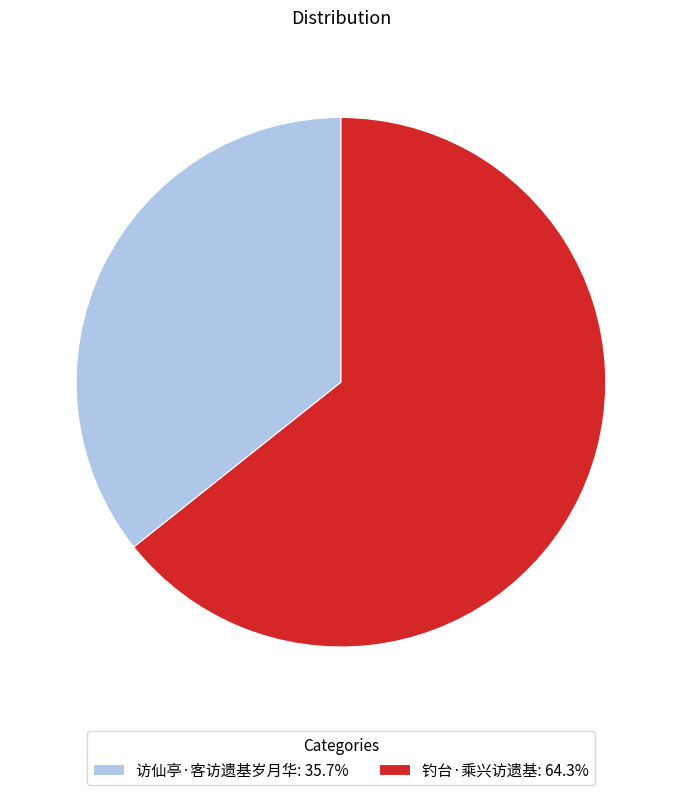

Does 钓台·乘兴访遗基 account for over 50% of the chart?

Yes